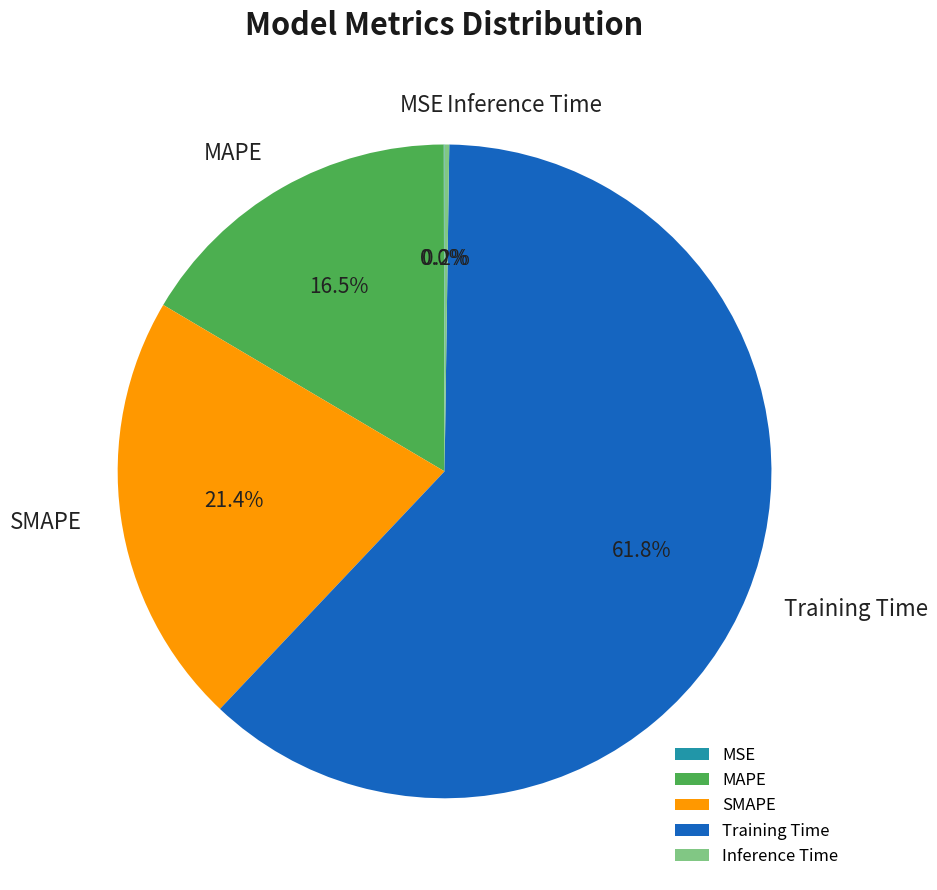

Which slice is the largest?

Training Time